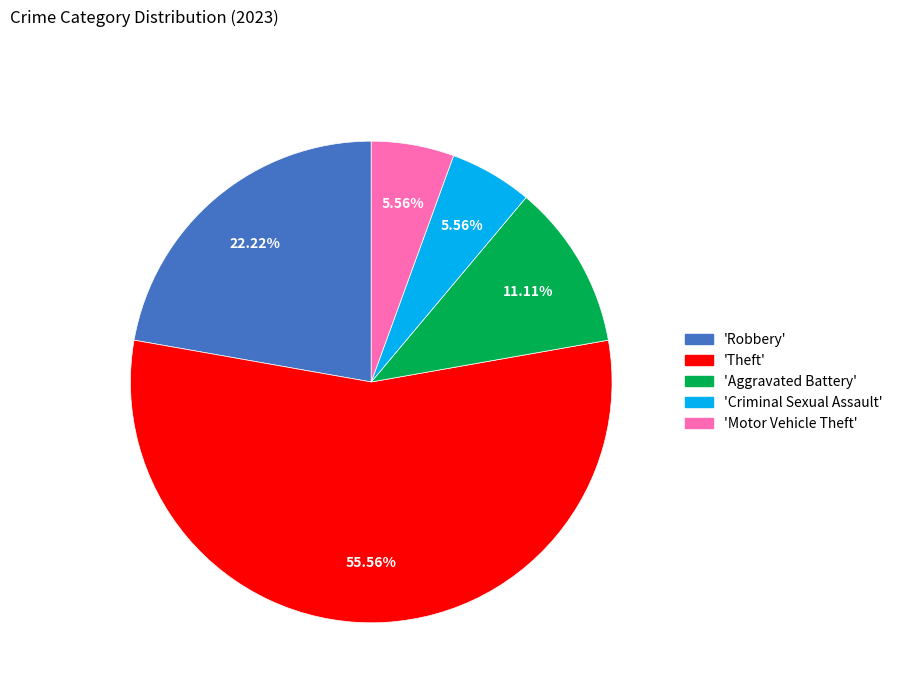

To the nearest percent, what is the average slice percentage?

20%